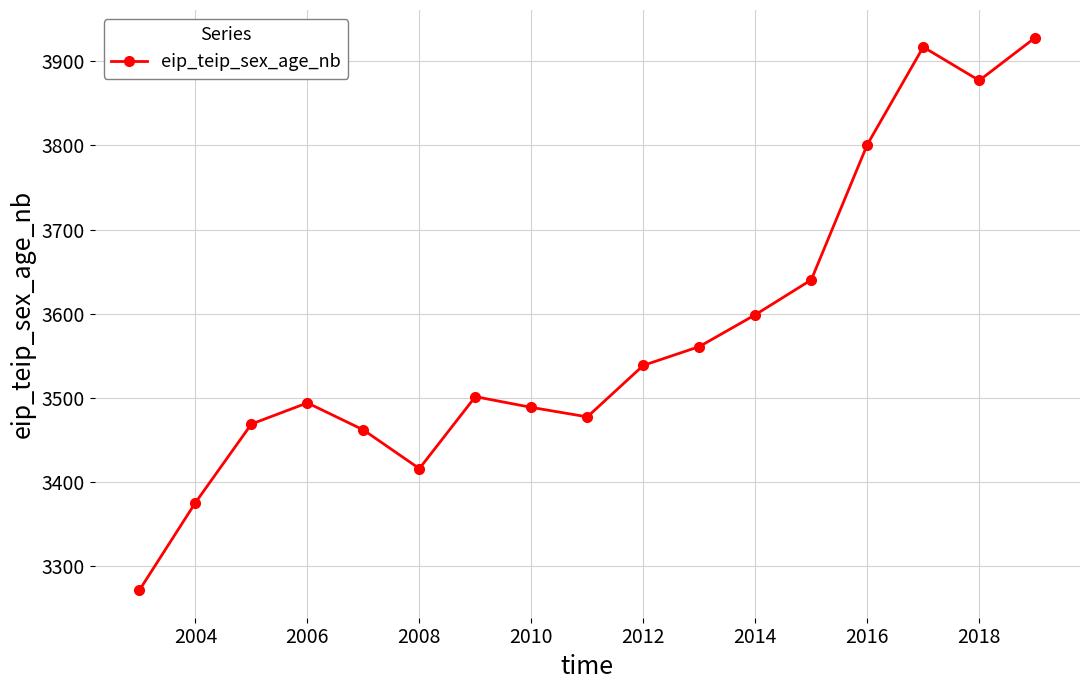

Reading left to right, transcribe all the data shown in this chart.

3271.0	3375.1	3468.6	3493.8	3461.6	3415.6	3501.2	3488.4	3477.1	3538.4	3560.7	3598.6	3640.1	3801.0	3917.2	3877.4	3928.3